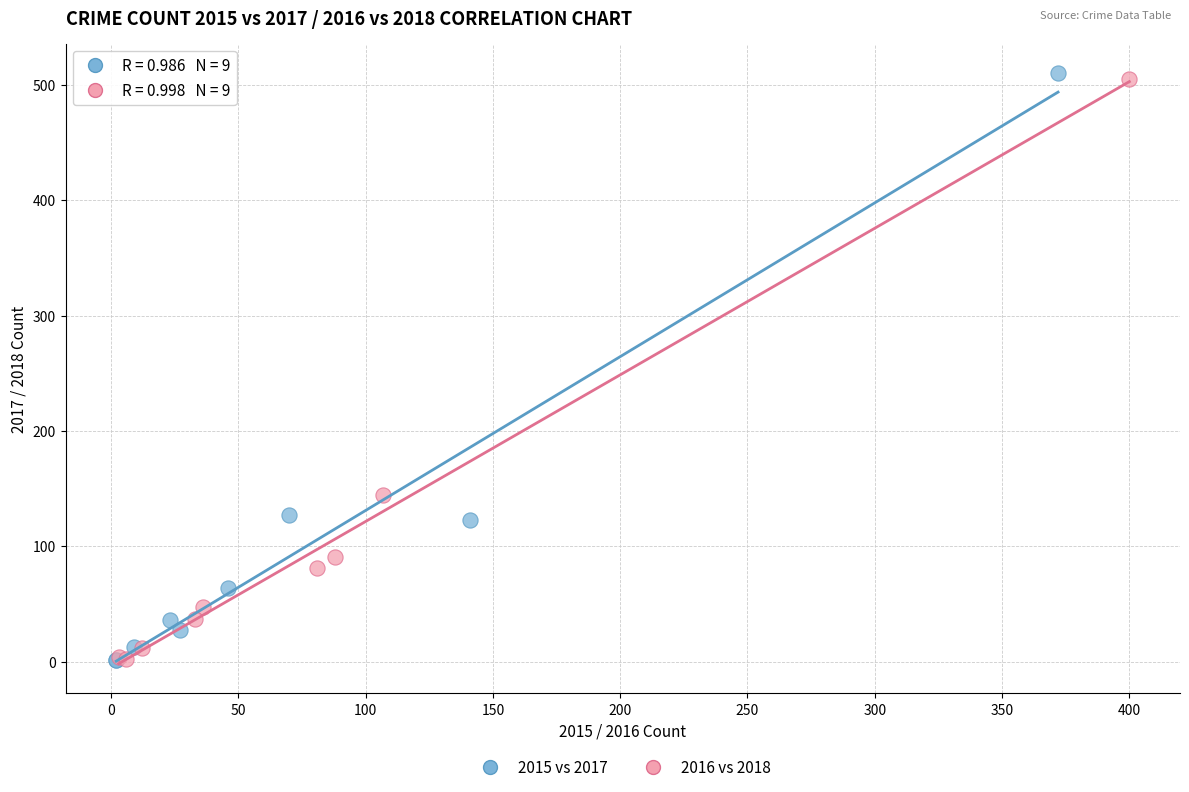

Which series has the largest Y range (max minus min)?

2015 vs 2017